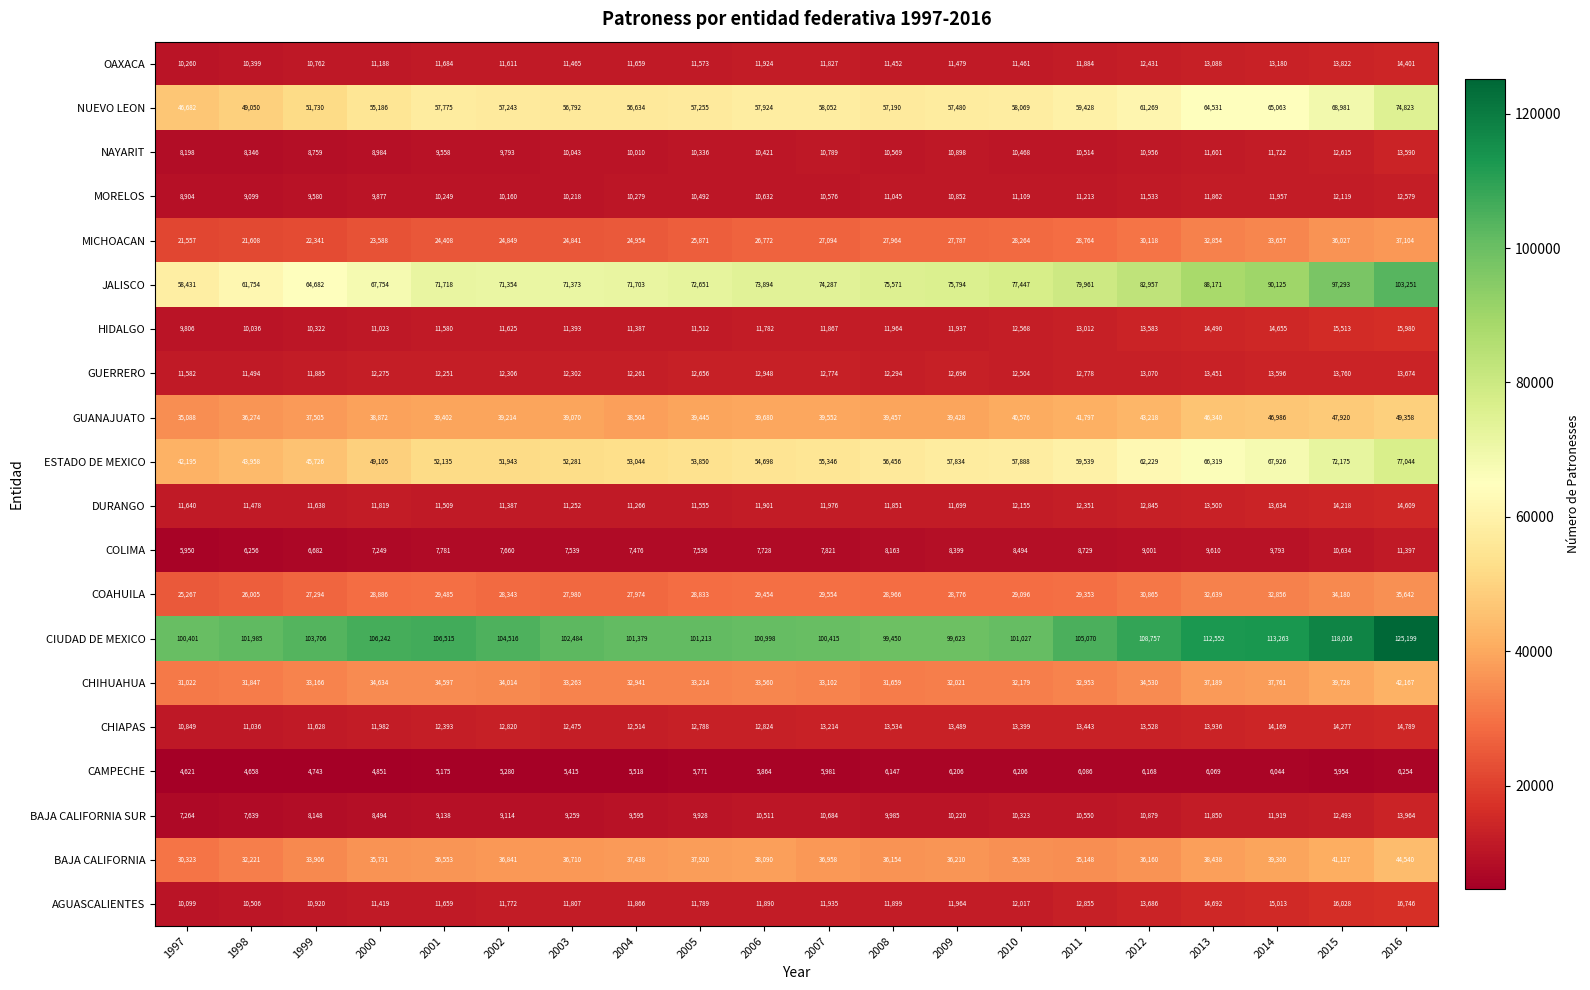

What is the total value across all series at 2011?

595428